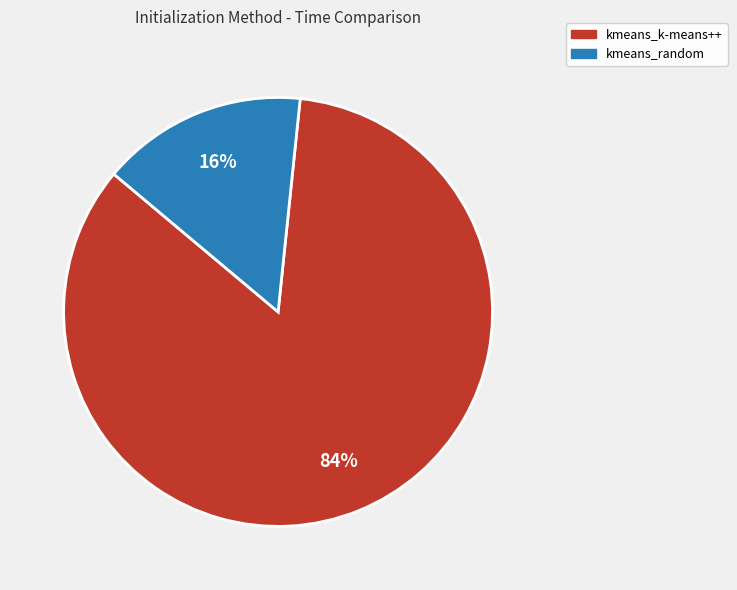

Do kmeans_random and kmeans_k-means++ together represent more than half of the pie?

Yes